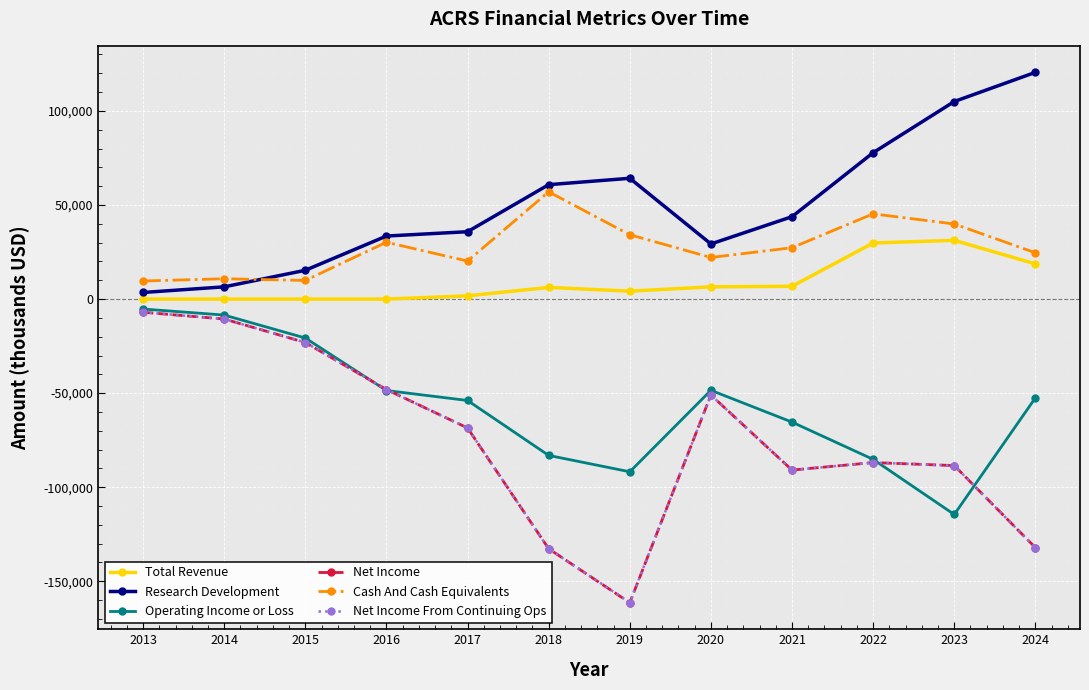

Which series has the largest total across all categories?

Research Development